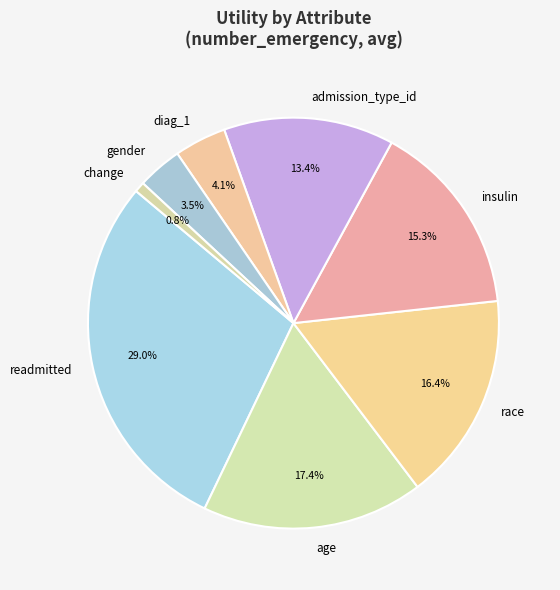

Rank the categories by value from highest to lowest.

readmitted, age, race, insulin, admission_type_id, diag_1, gender, change